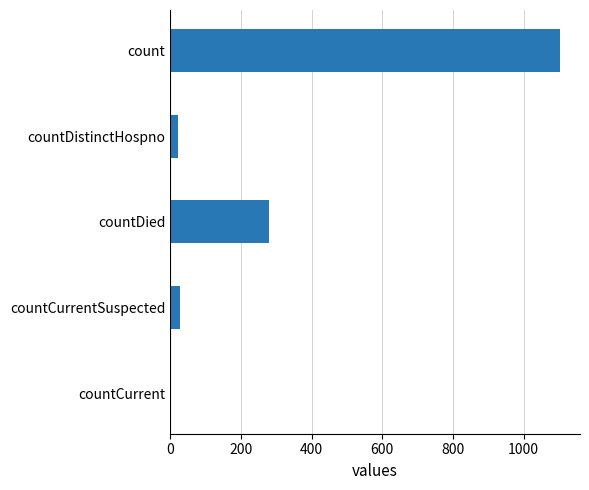

Is it true that the value at count is 1104?

True